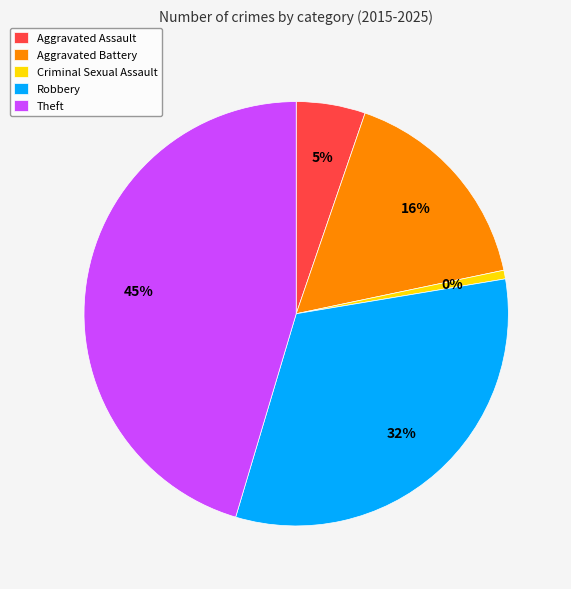

To the nearest percent, what is the difference between the Aggravated Battery and Theft slice percentages?

29%